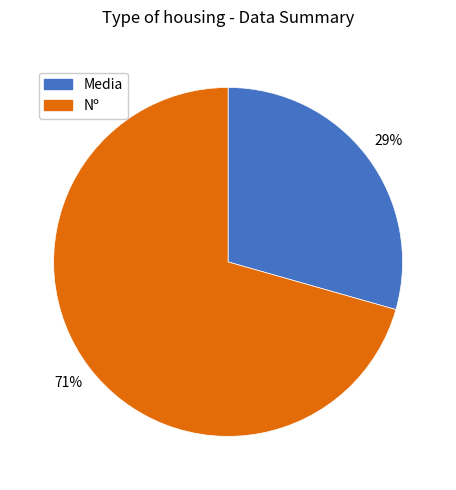

Do Nº and Media together represent more than half of the pie?

Yes